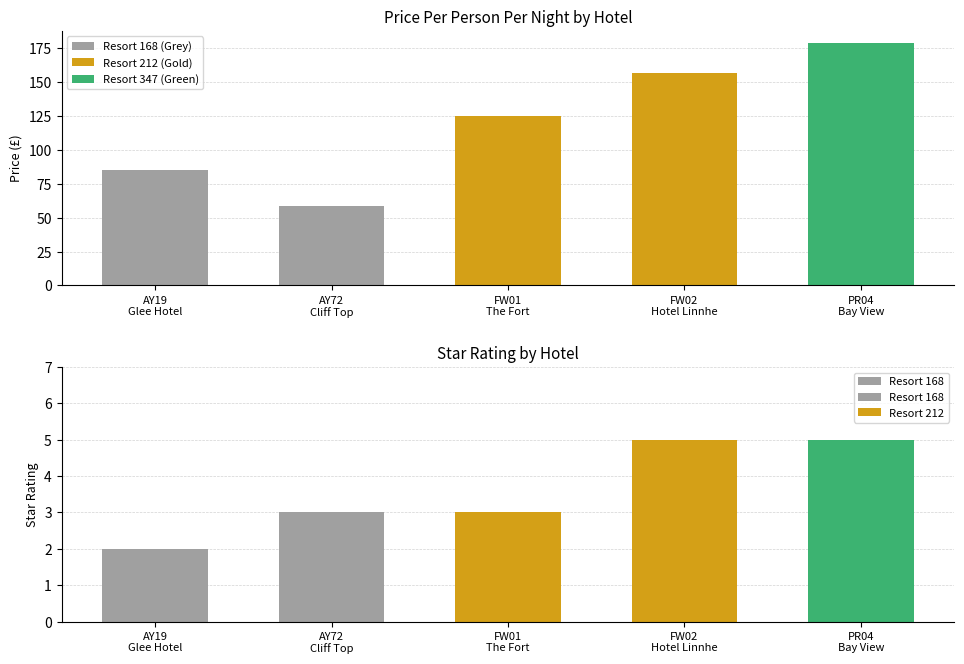

Where does the starRating series first go above 3?

FW02
212